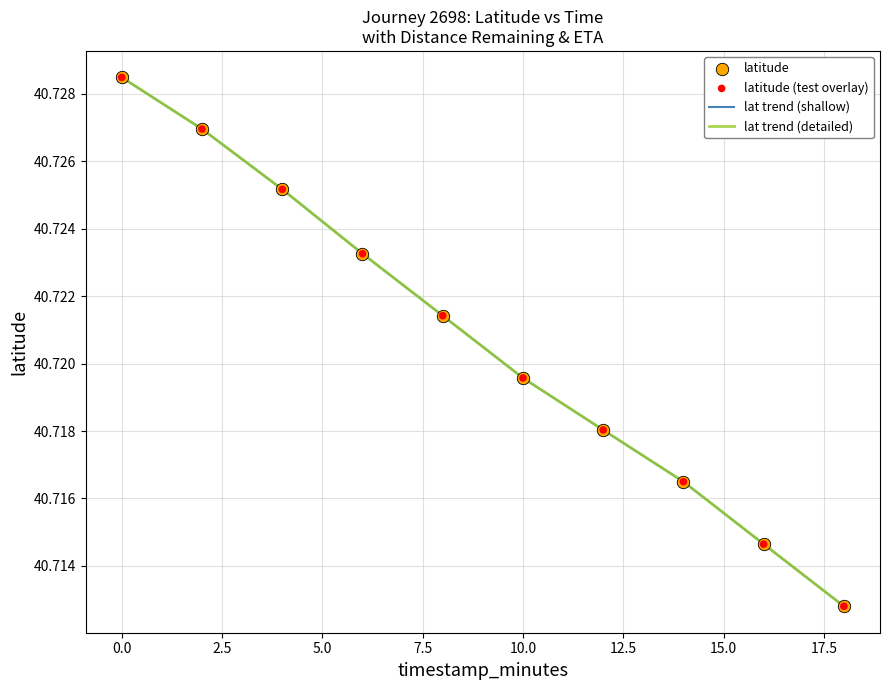

Does the chart have visible grid lines?

Yes